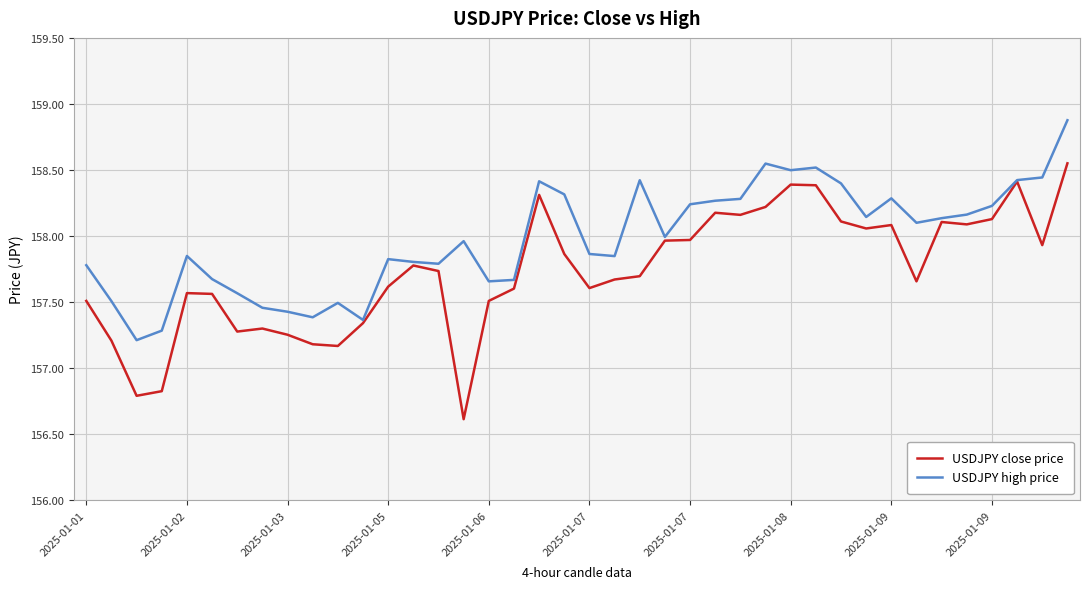

Which series has the largest total across all categories?

USDJPY high price